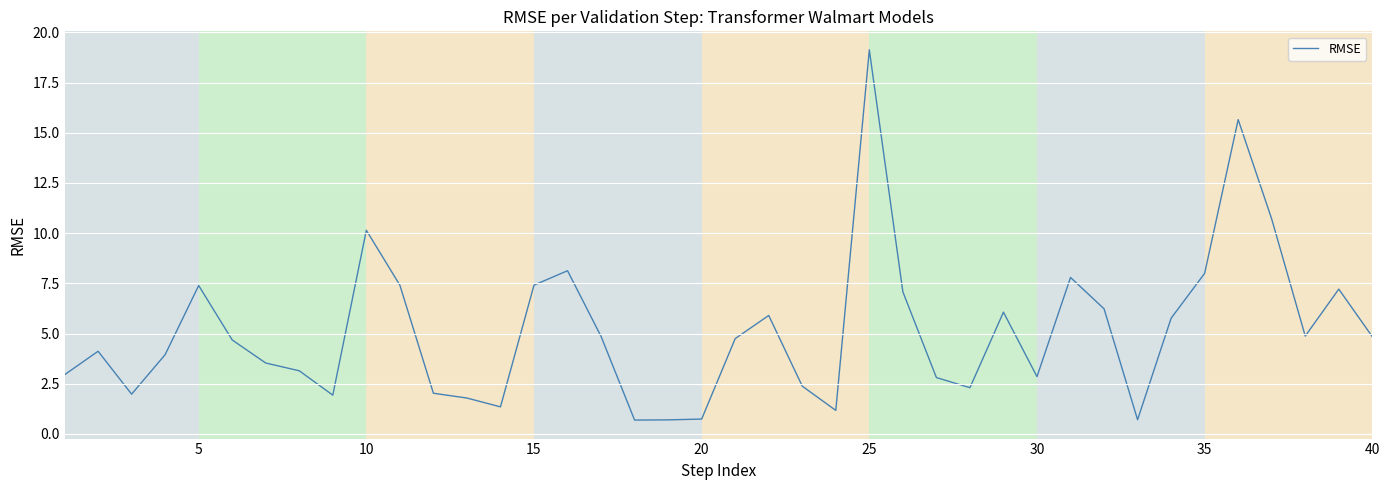

What is the smallest value displayed?

0.7